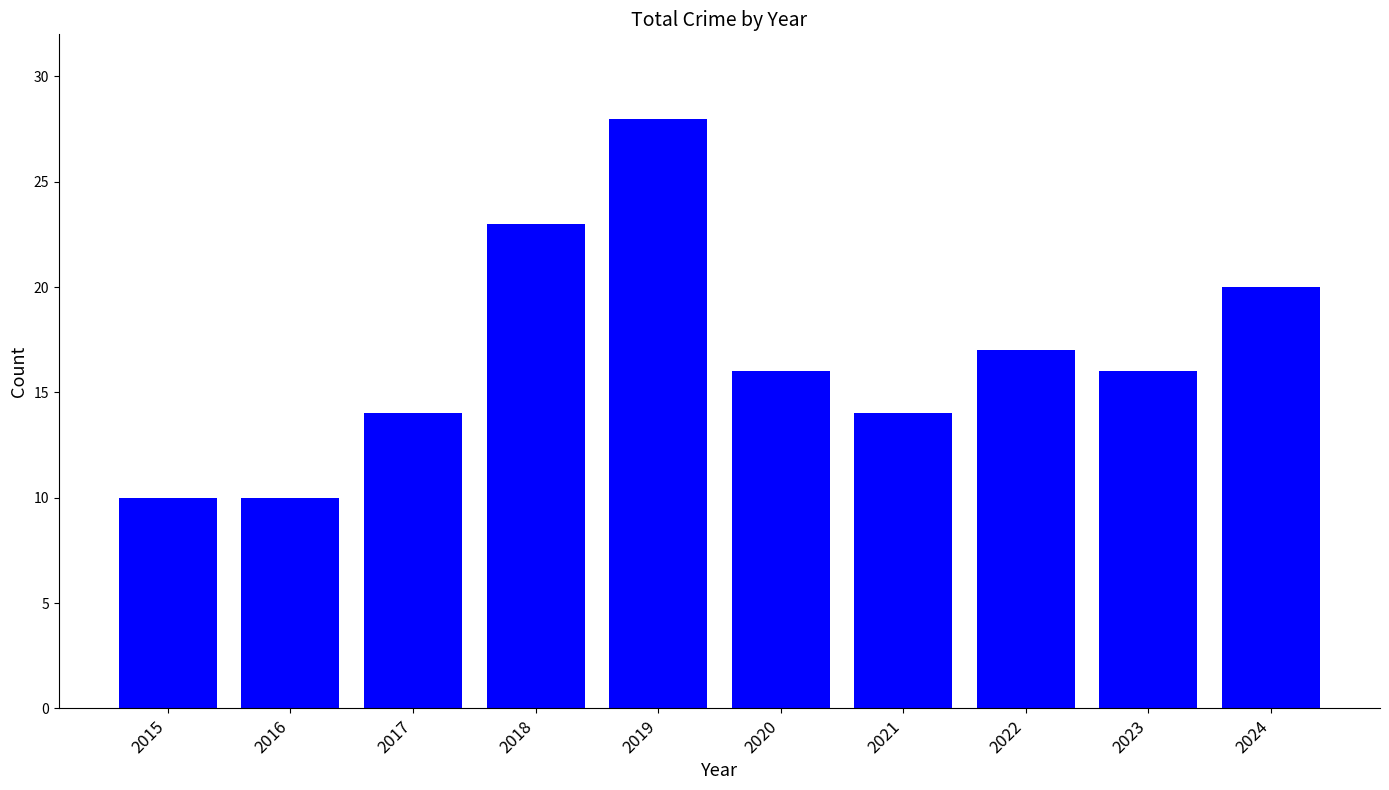

Which label corresponds to the largest value in the chart?

2019